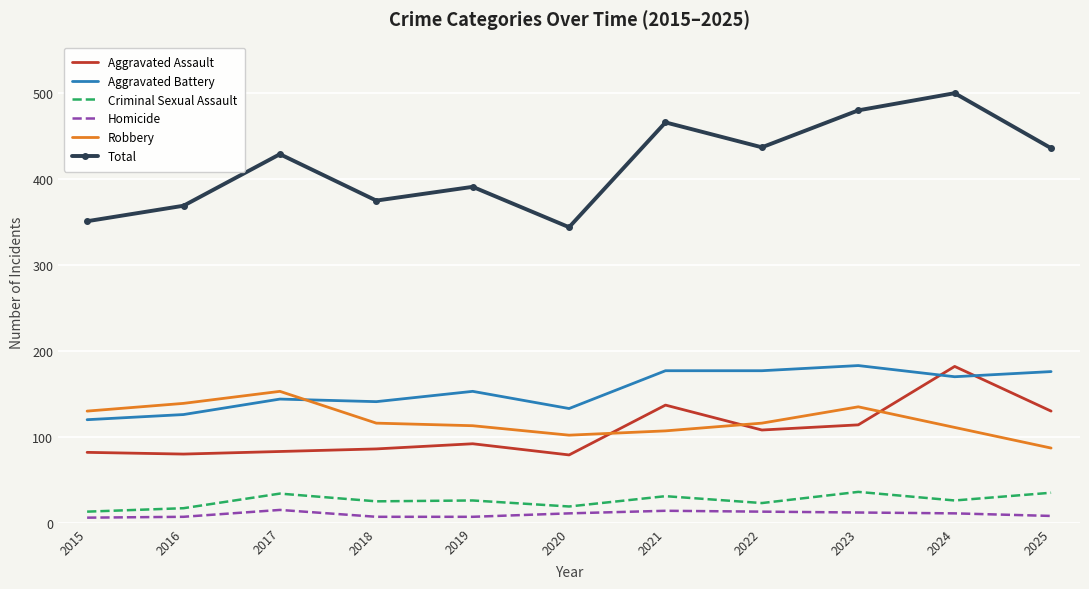

In Robbery, how many points are higher than both neighbors (excluding endpoints)?

2